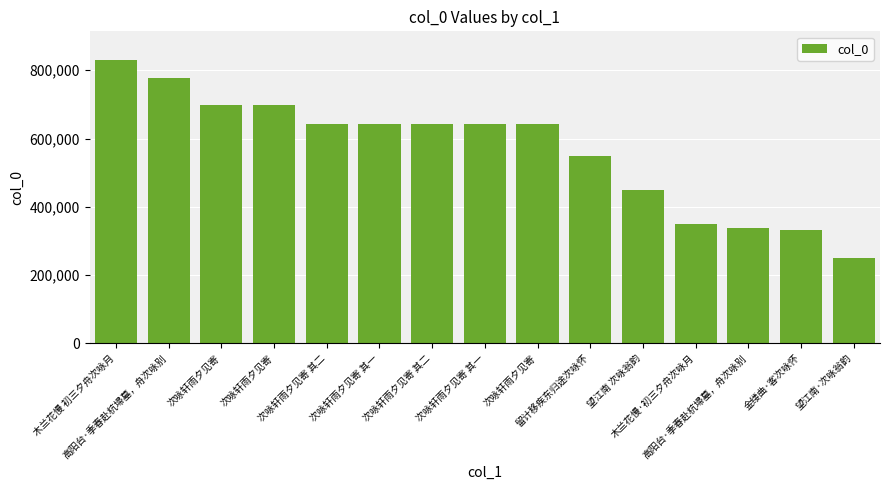

How many categories are shown in the chart?

15